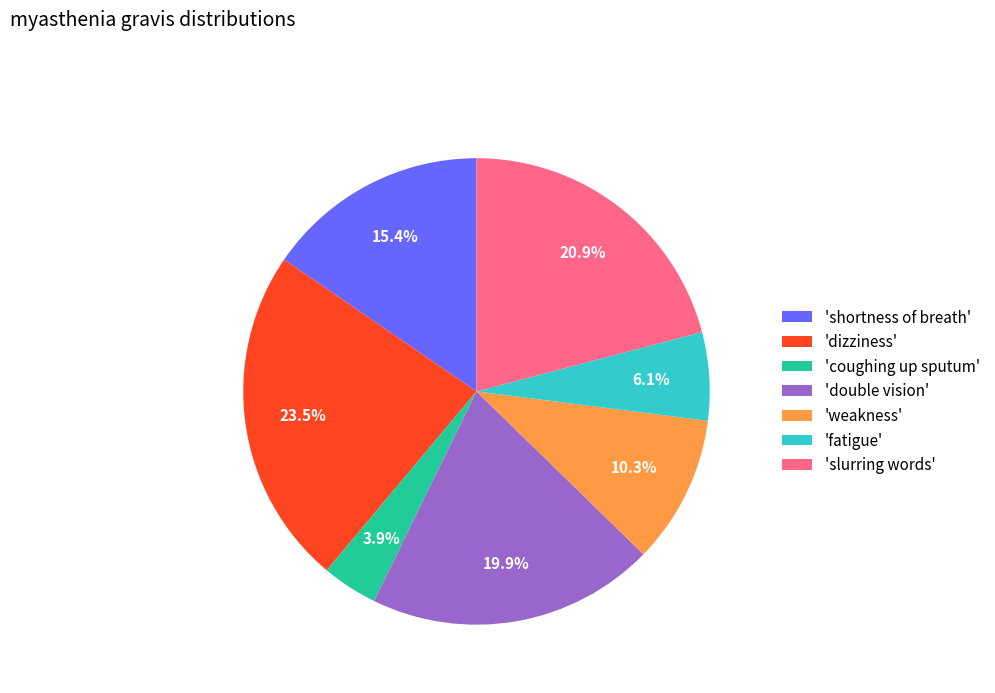

Does 'fatigue' represent more than half of the total?

No